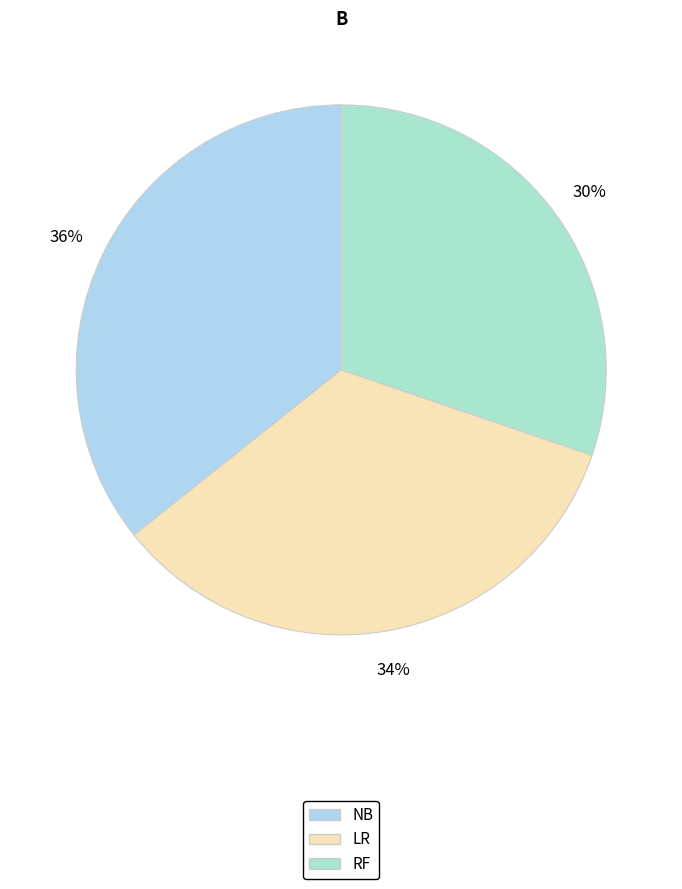

How many slices are in this pie chart?

3